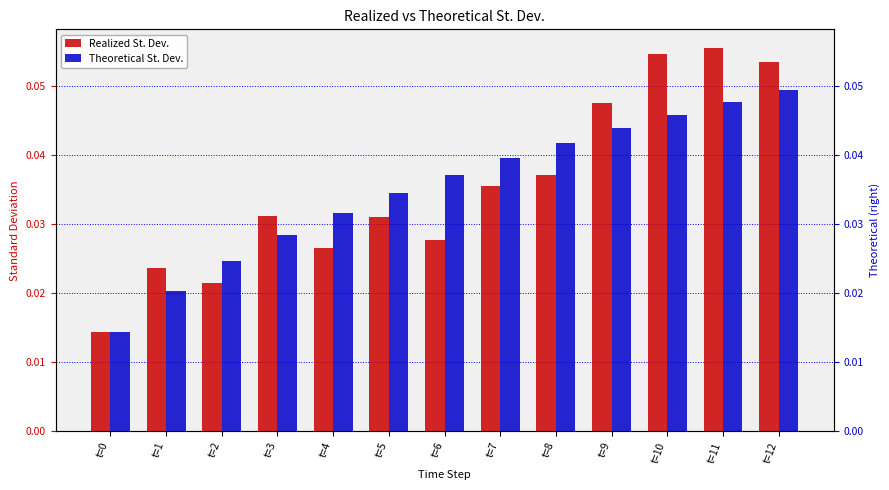

At which label does Theoretical St. Dev. reach its peak?

t=12